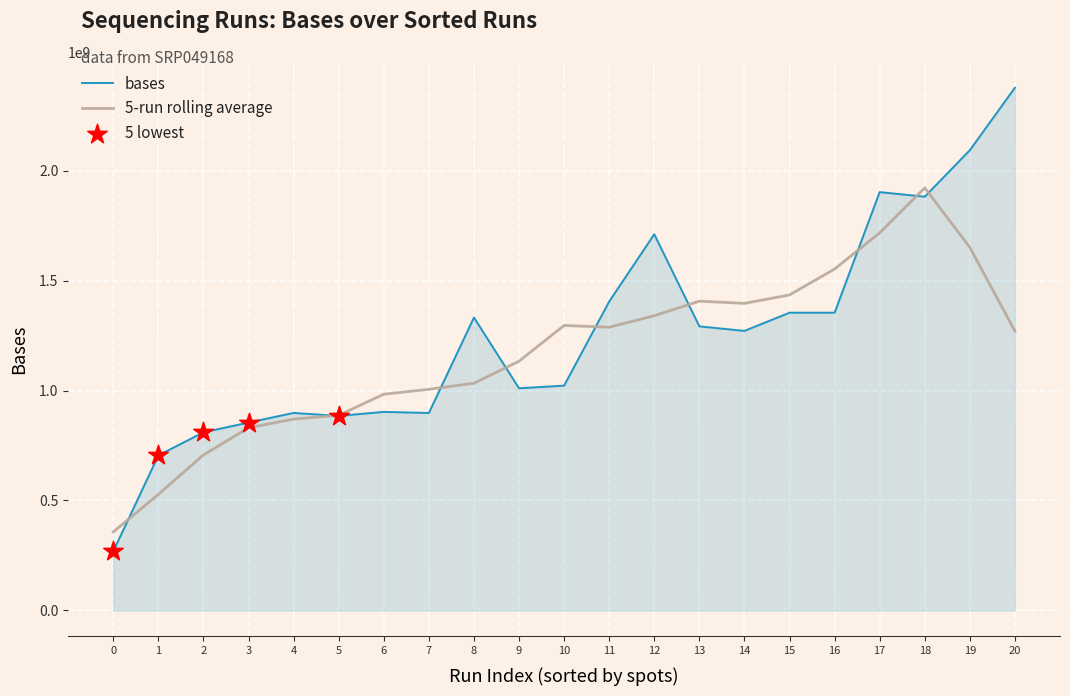

Which series has the widest spread of values?

bases